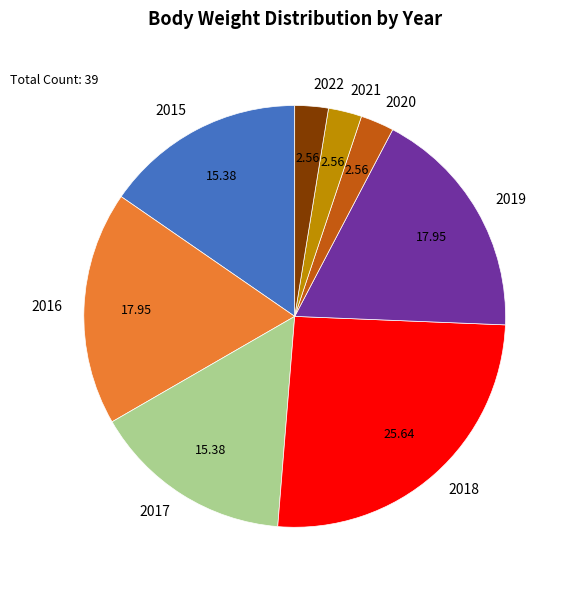

Which has a higher value, 2016 or 2021?

2016